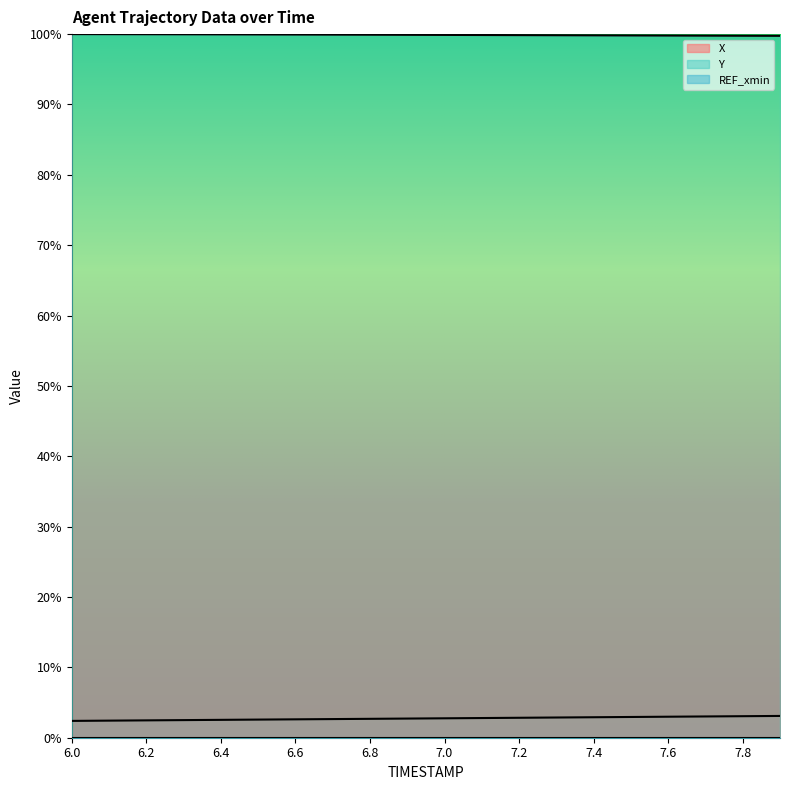

Is it true that Y equals 1.0 at 6.8?

True